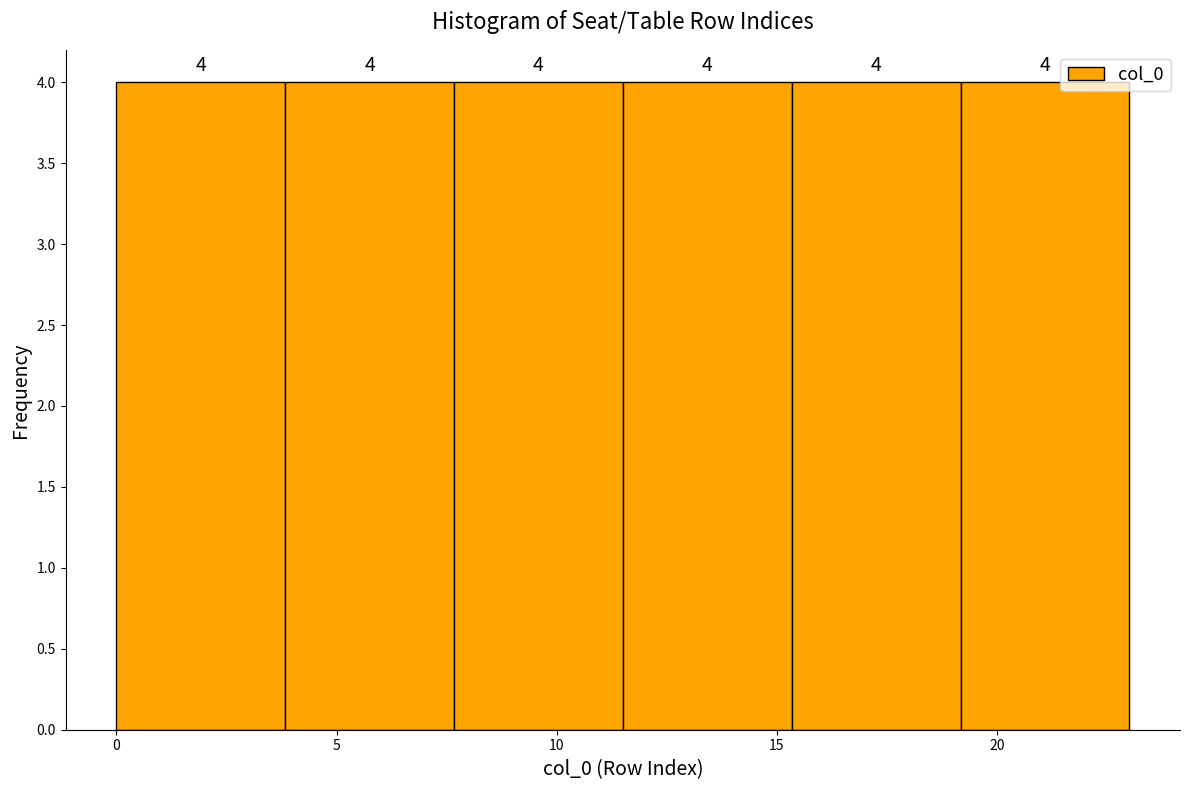

Reading left to right, transcribe this chart: for each bar, give the range it covers on the x-axis and its height. The bar edges are not printed on the chart, so give them approximately, as read against the axis.

0.0 to 4.0: 4
4.0 to 7.5: 4
7.5 to 11.5: 4
11.5 to 15.5: 4
15.5 to 19.0: 4
19.0 to 23.0: 4